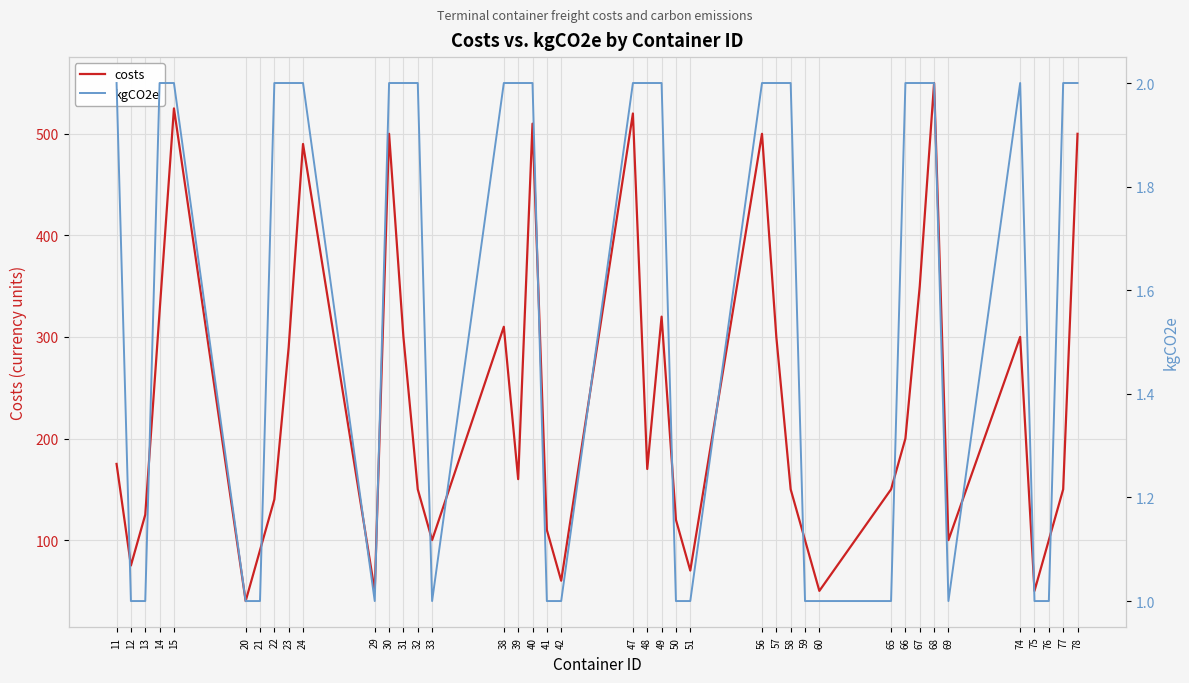

Which series has the largest total across all categories?

costs